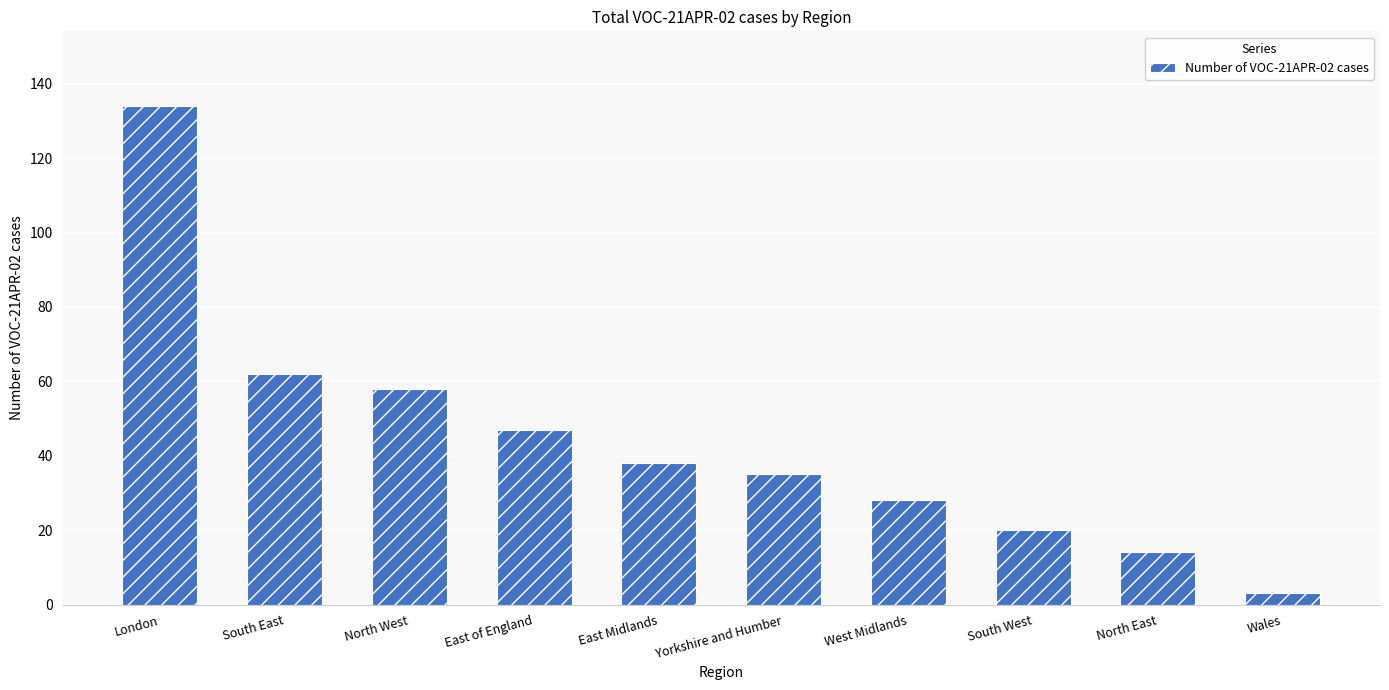

Is it true that the value at South East is 62?

True